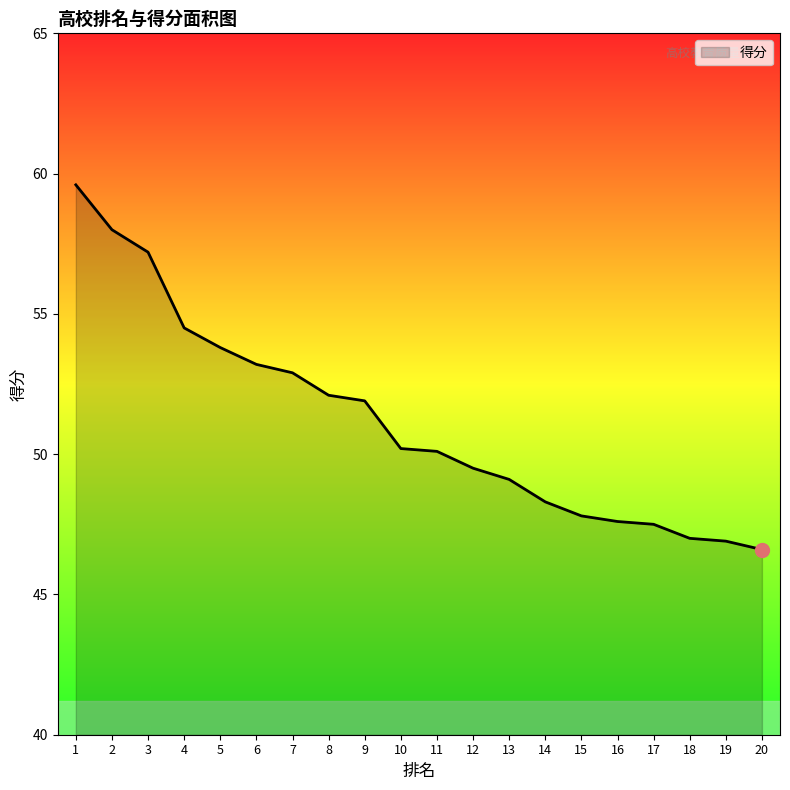

How many values are below 50?

9